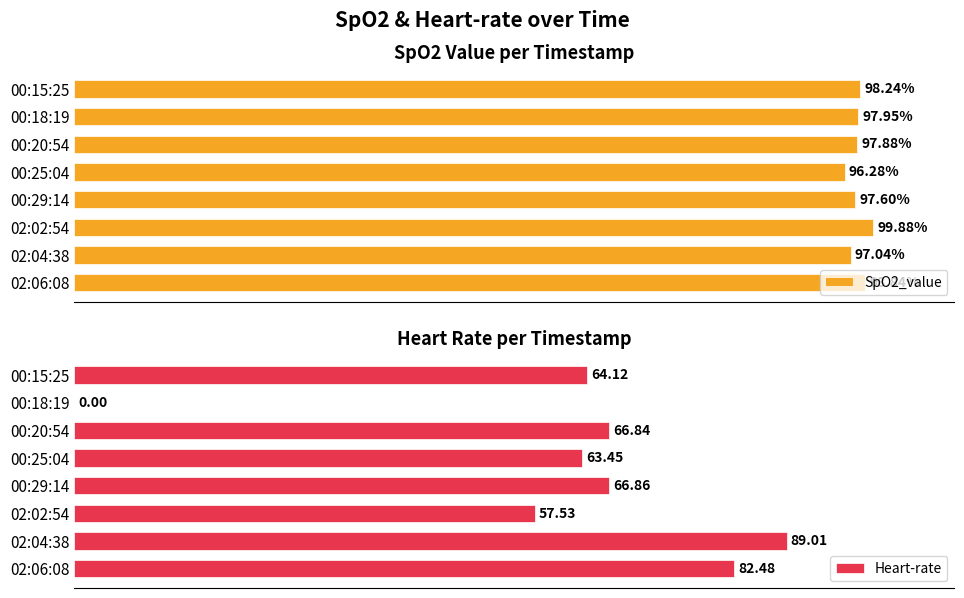

Is the value of Heart-rate at 00:18:19 greater than the value of SpO2_value at 00:15:25?

No